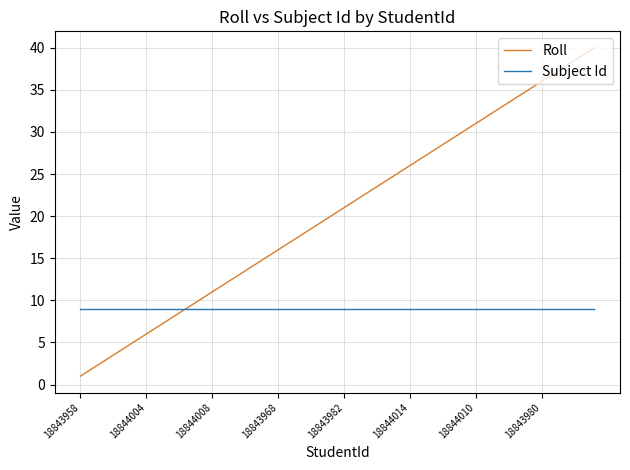

What is the sum of all Roll values?

820